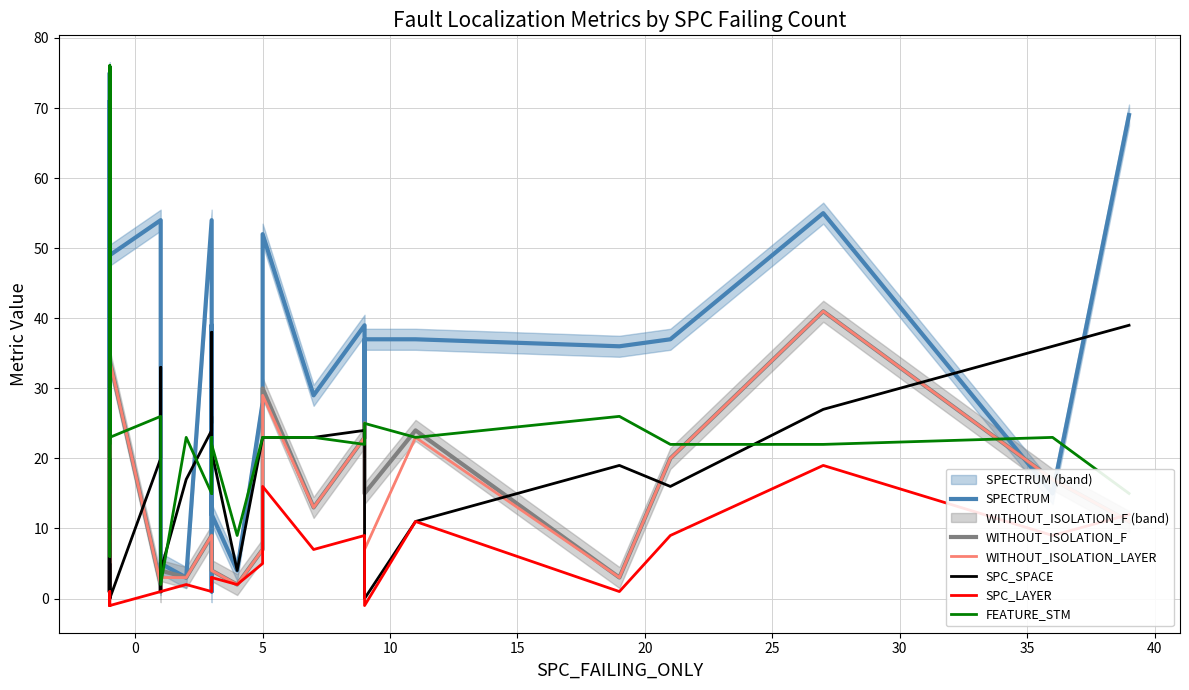

True or false: SPC_SPACE has a value of 13 at 35.

False